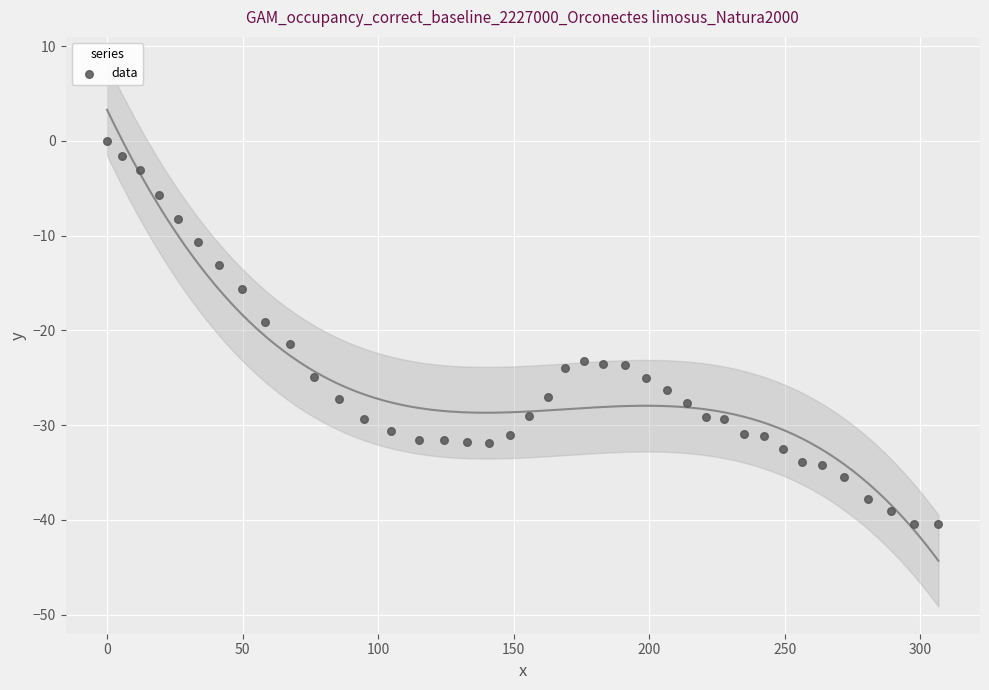

What is the range of Y values (max minus min)?

40.4